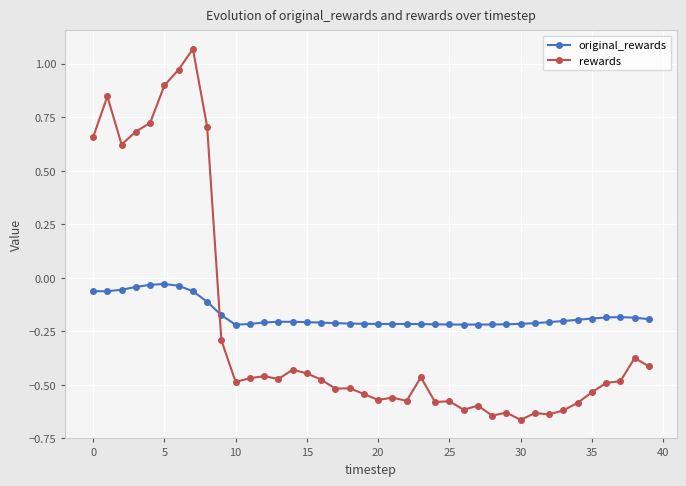

What are all the series names shown in the legend?

original_rewards, rewards